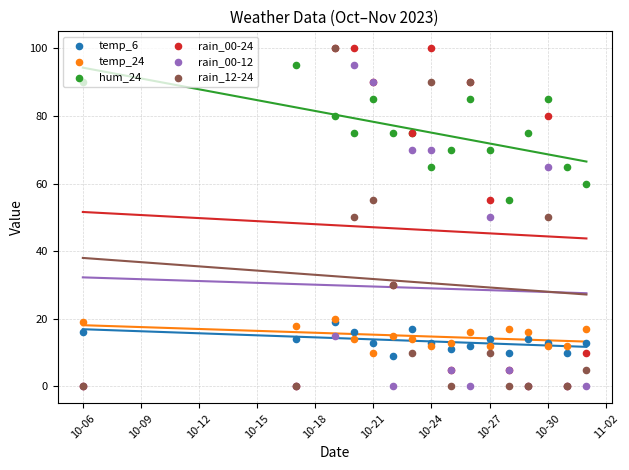

Which series has the largest total across all categories?

hum_24